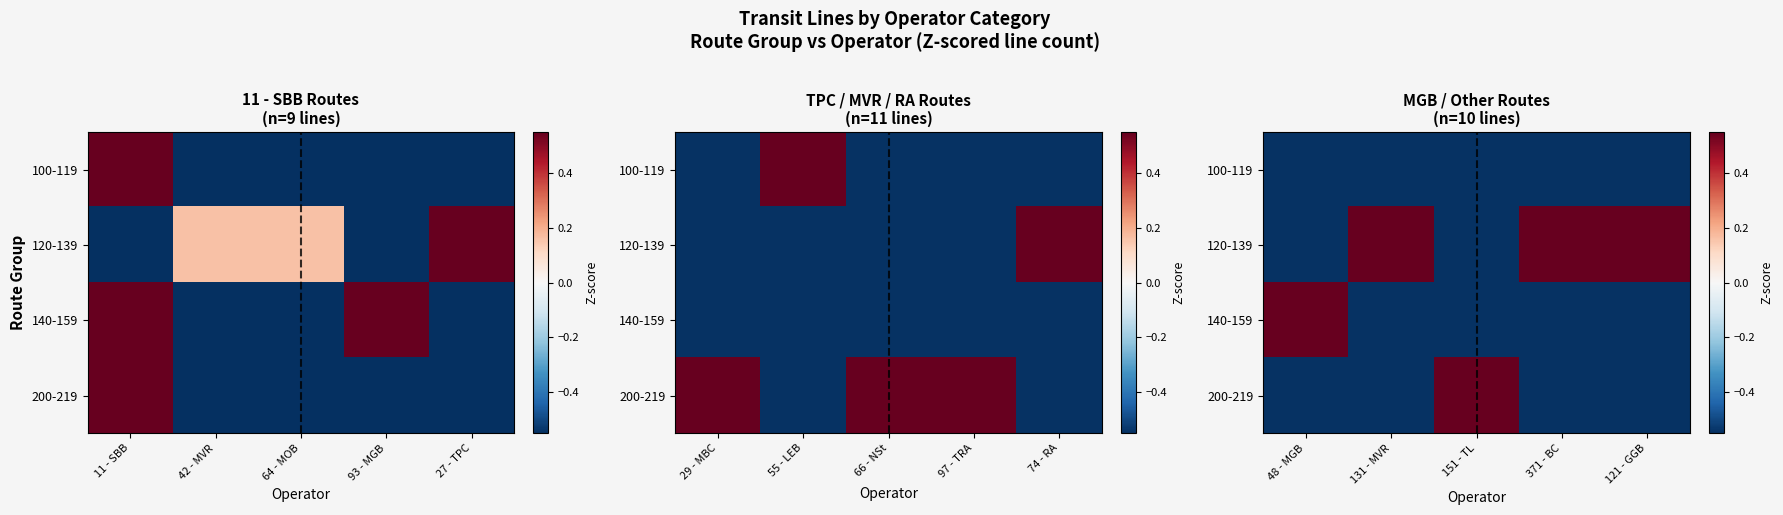

Is the value of 120-139 at 151 - TL greater than the value of 100-119 at 48 - MGB?

No